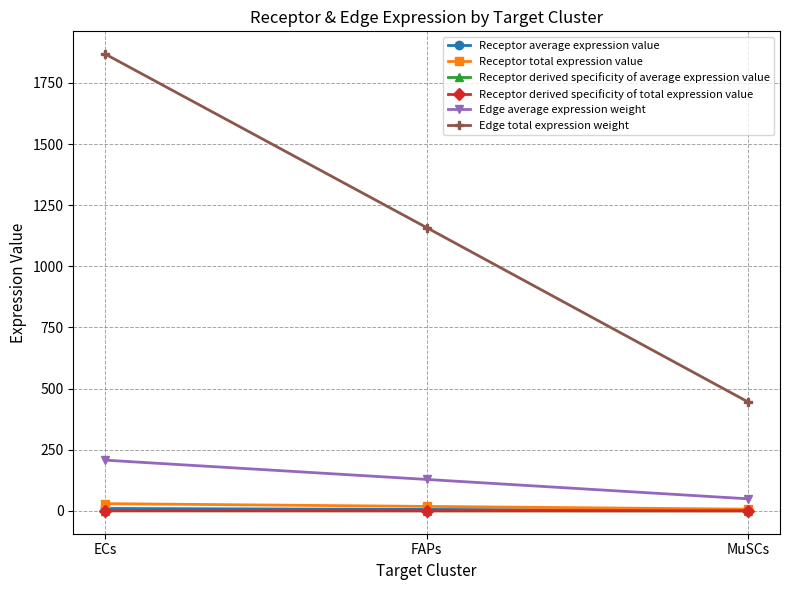

What is the value of the Receptor derived specificity of total expression value point at the 1st from the left?

0.5